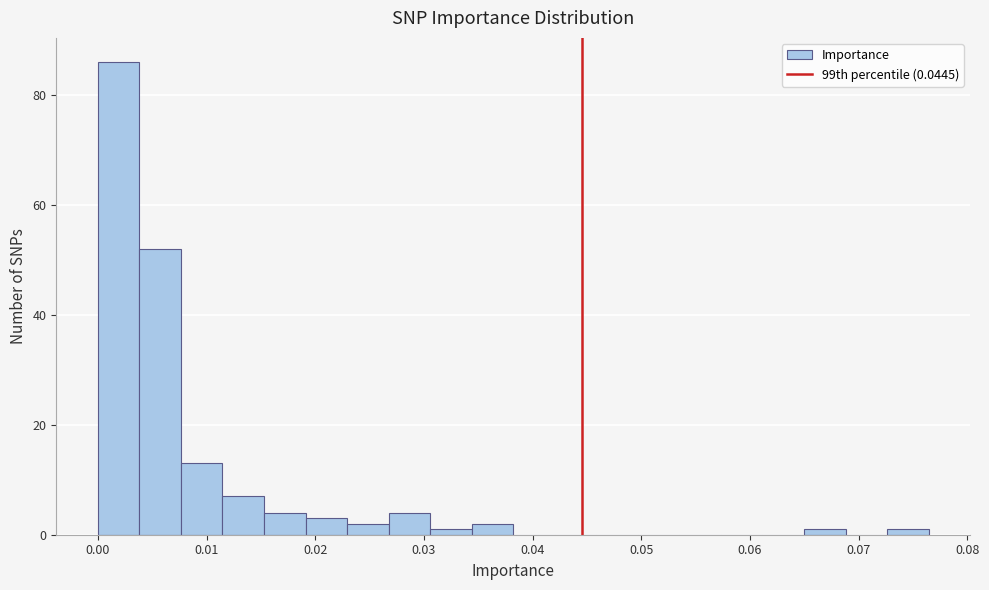

Around what value on the x-axis is the tallest bar? Give the approximate position of its centre, as read against the axis.

0.002